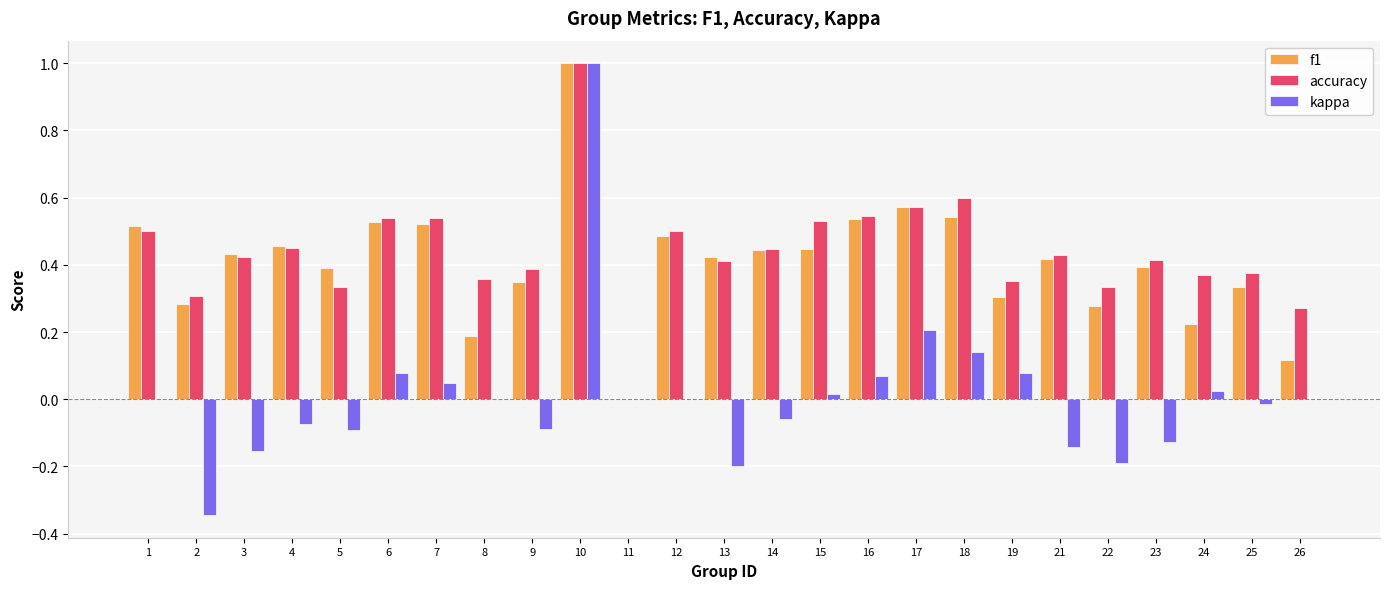

Is the value of accuracy at 12 greater than the value of kappa at 8?

Yes